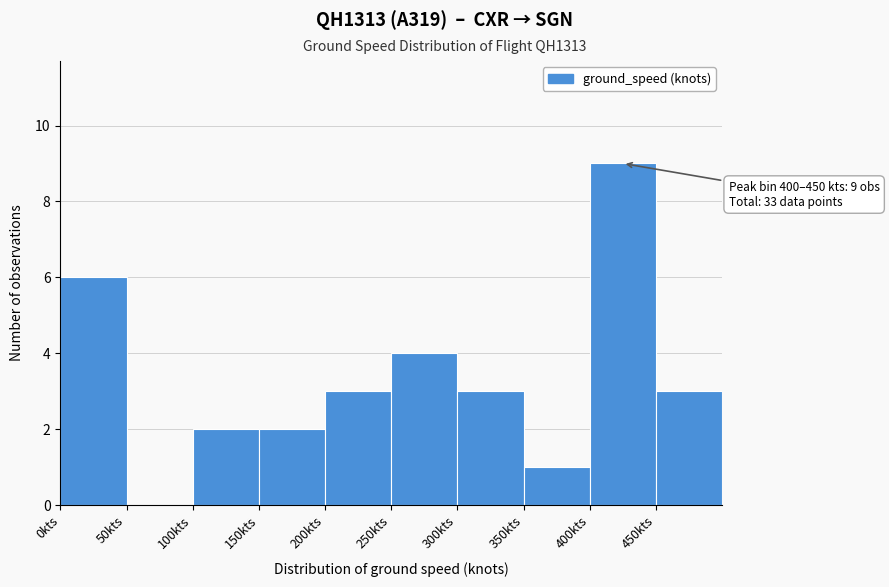

Over which range of the x-axis is the bar tallest?

400 to 450